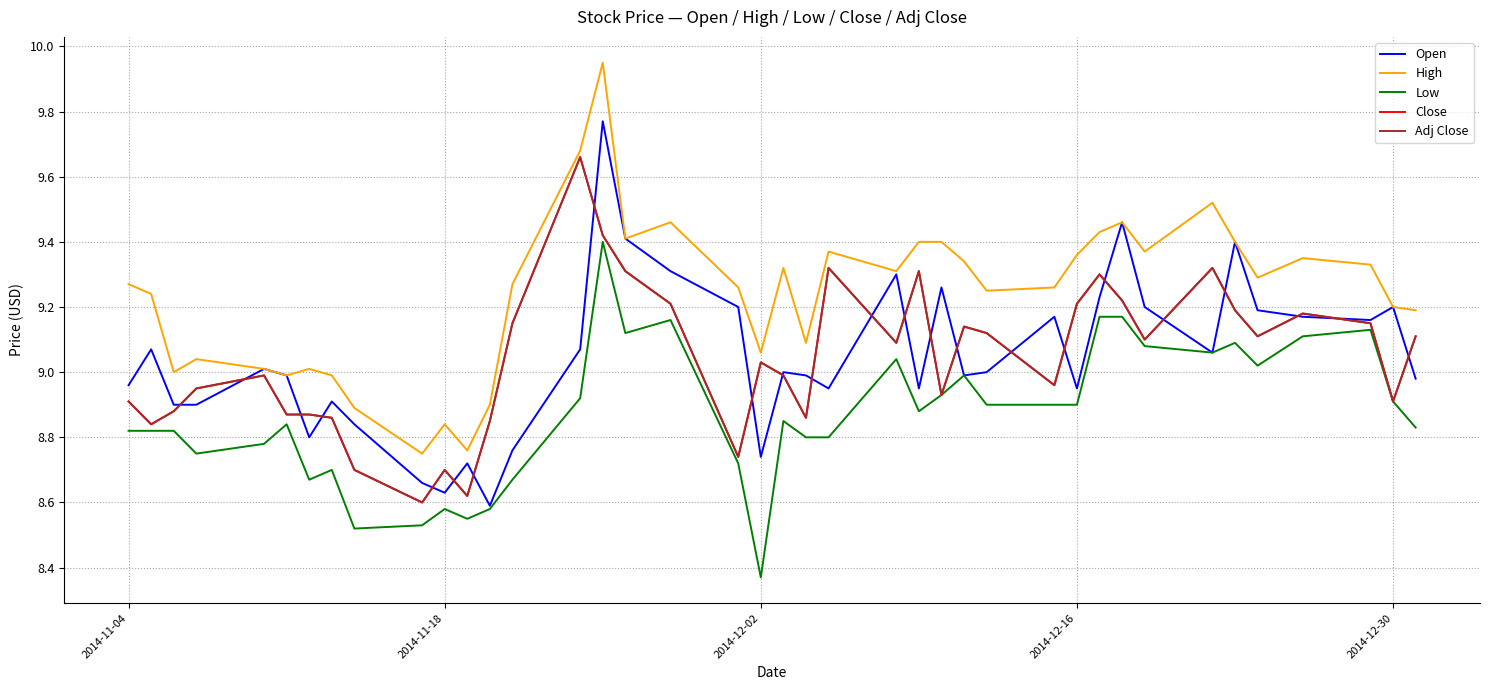

Count the number of data series in this chart.

5